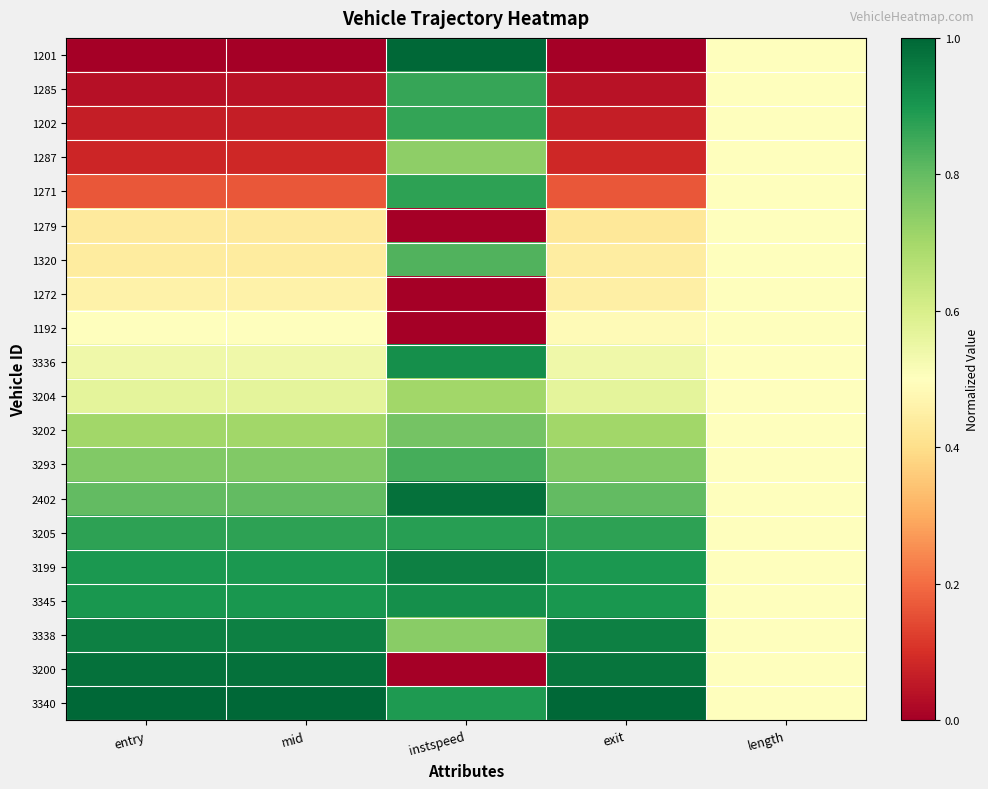

Reading right to left, transcribe all the data shown in this chart.

1201: length=0.5	exit=0.0	instspeed=1.0	mid=0.0	entry=0.0
1285: length=0.5	exit=0.0	instspeed=0.9	mid=0.0	entry=0.0
1202: length=0.5	exit=0.1	instspeed=0.9	mid=0.1	entry=0.1
1287: length=0.5	exit=0.1	instspeed=0.7	mid=0.1	entry=0.1
1271: length=0.5	exit=0.2	instspeed=0.9	mid=0.2	entry=0.2
1279: length=0.5	exit=0.4	instspeed=0.0	mid=0.4	entry=0.4
1320: length=0.5	exit=0.4	instspeed=0.8	mid=0.4	entry=0.4
1272: length=0.5	exit=0.5	instspeed=0.0	mid=0.5	entry=0.5
1192: length=0.5	exit=0.5	instspeed=0.0	mid=0.5	entry=0.5
3336: length=0.5	exit=0.5	instspeed=0.9	mid=0.5	entry=0.5
3204: length=0.5	exit=0.6	instspeed=0.7	mid=0.6	entry=0.6
3202: length=0.5	exit=0.7	instspeed=0.8	mid=0.7	entry=0.7
3293: length=0.5	exit=0.8	instspeed=0.8	mid=0.8	entry=0.8
2402: length=0.5	exit=0.8	instspeed=1.0	mid=0.8	entry=0.8
3205: length=0.5	exit=0.9	instspeed=0.9	mid=0.9	entry=0.9
3199: length=0.5	exit=0.9	instspeed=0.9	mid=0.9	entry=0.9
3345: length=0.5	exit=0.9	instspeed=0.9	mid=0.9	entry=0.9
3338: length=0.5	exit=0.9	instspeed=0.7	mid=0.9	entry=0.9
3200: length=0.5	exit=1.0	instspeed=0.0	mid=1.0	entry=1.0
3340: length=0.5	exit=1.0	instspeed=0.9	mid=1.0	entry=1.0